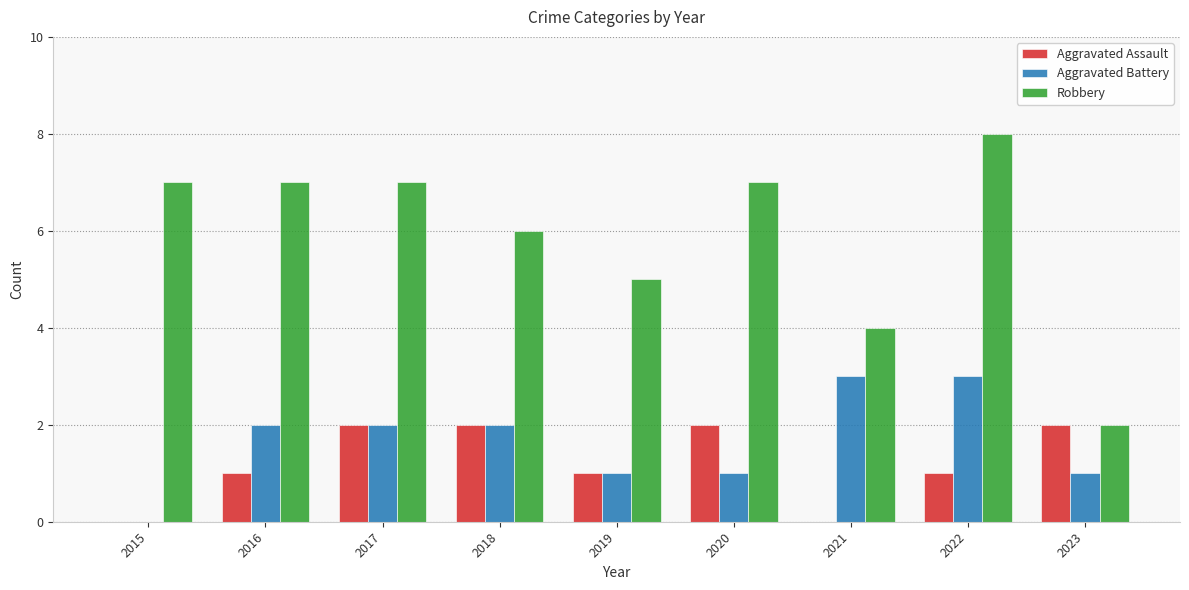

Does the chart contain stacked bars?

No